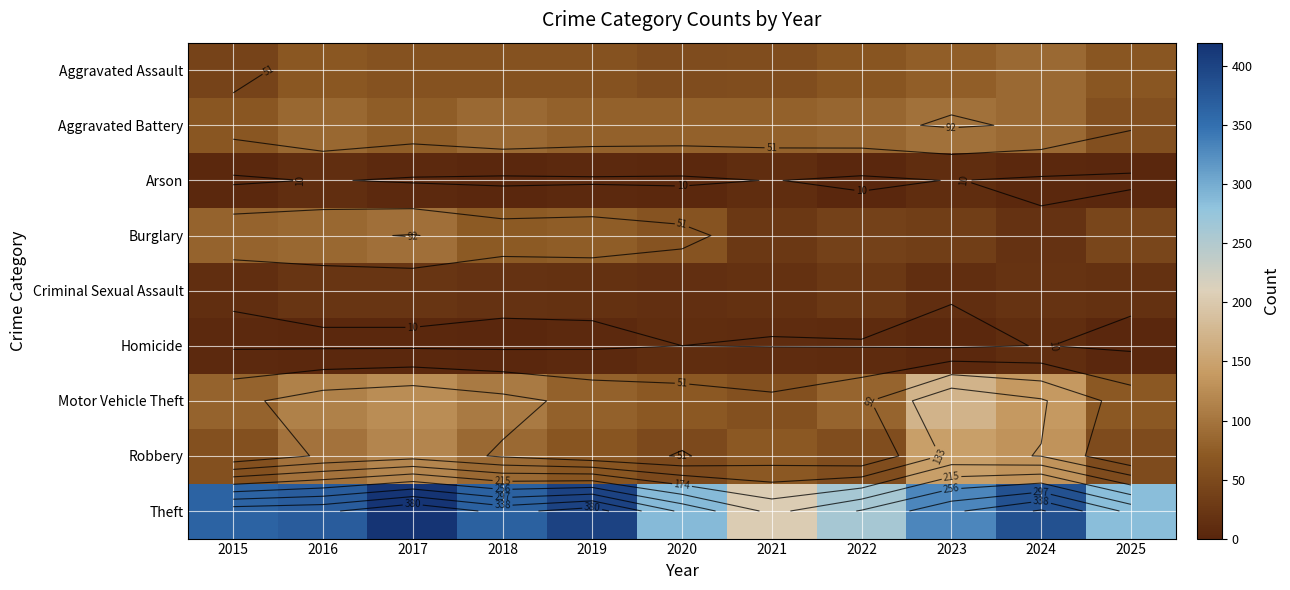

At which category does the chart reach its peak across all series?

2017